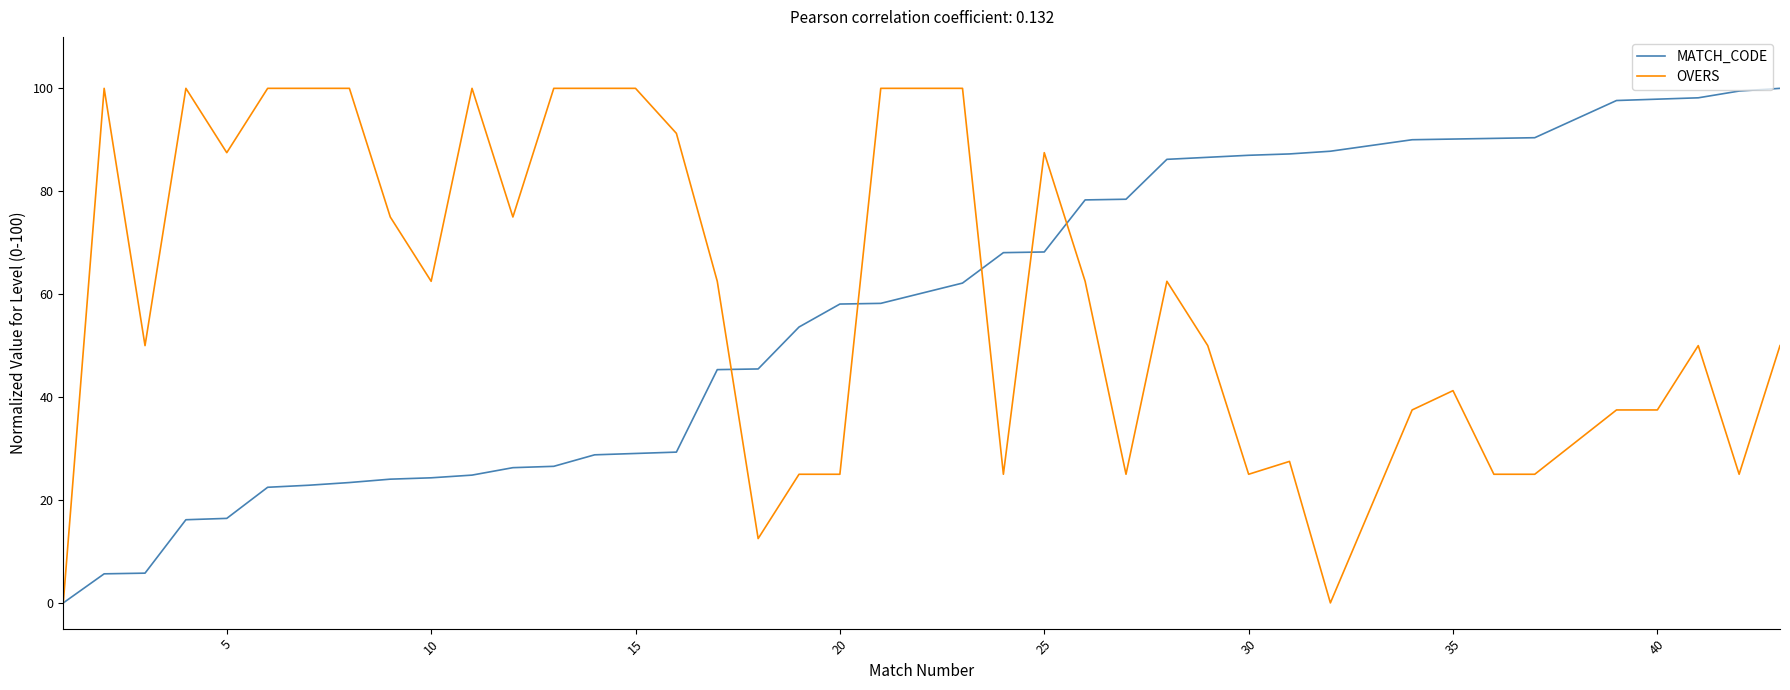

What is the greatest value displayed?

100.0